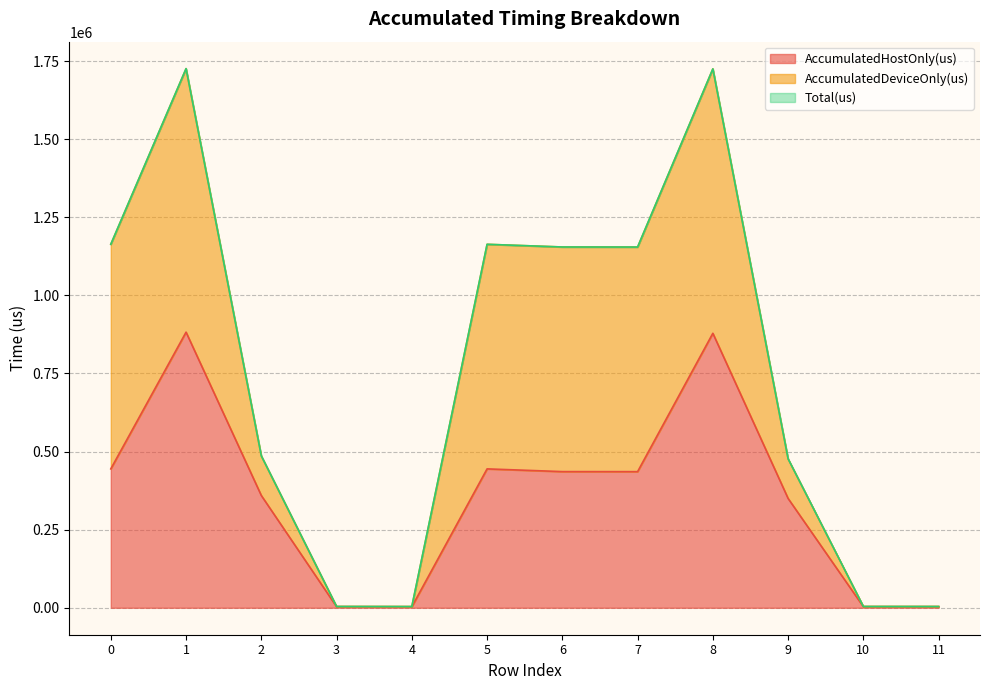

The value of Total(us) at 2 is 486203.0. True or false?

True